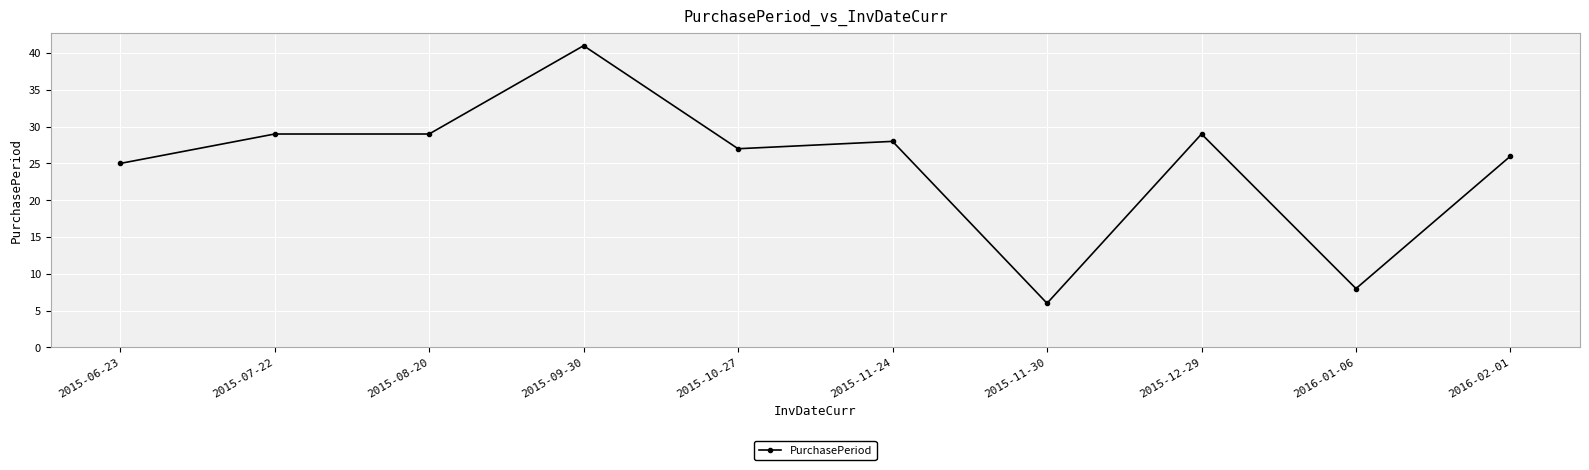

What is the value of the 10th point from the left?

26